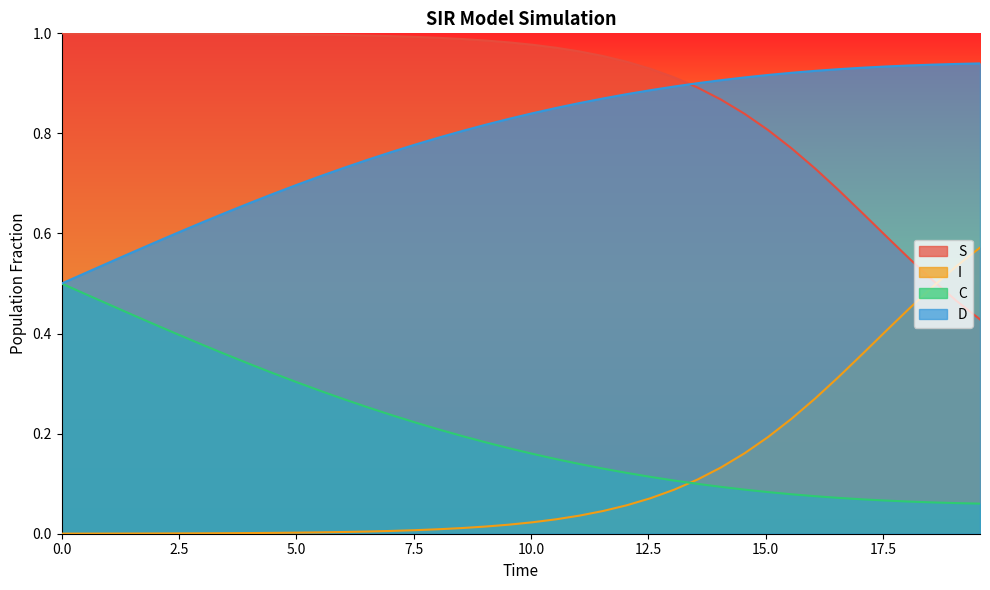

How many categories are shown in the chart?

40